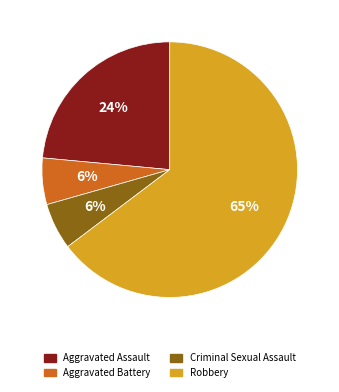

Is it true that Aggravated Battery is 6% of the pie?

True